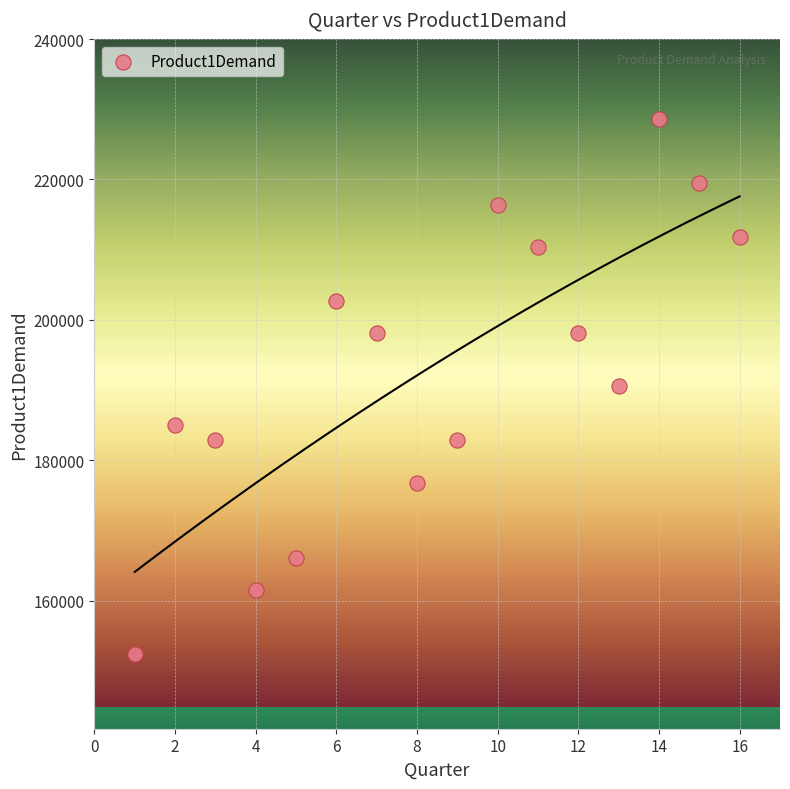

What is the range of Y values (max minus min)?

76200